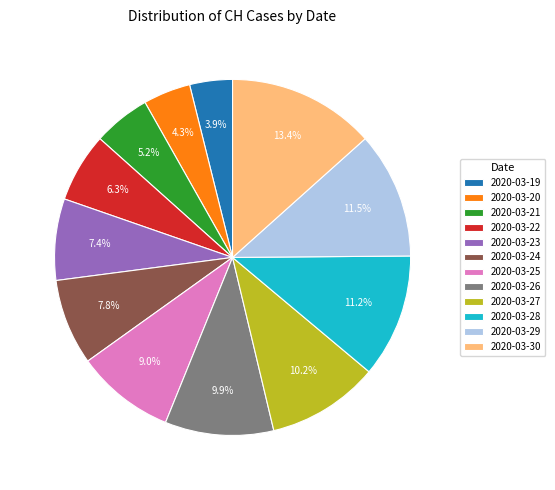

True or false: 2020-03-29 accounts for 1% of the total.

False